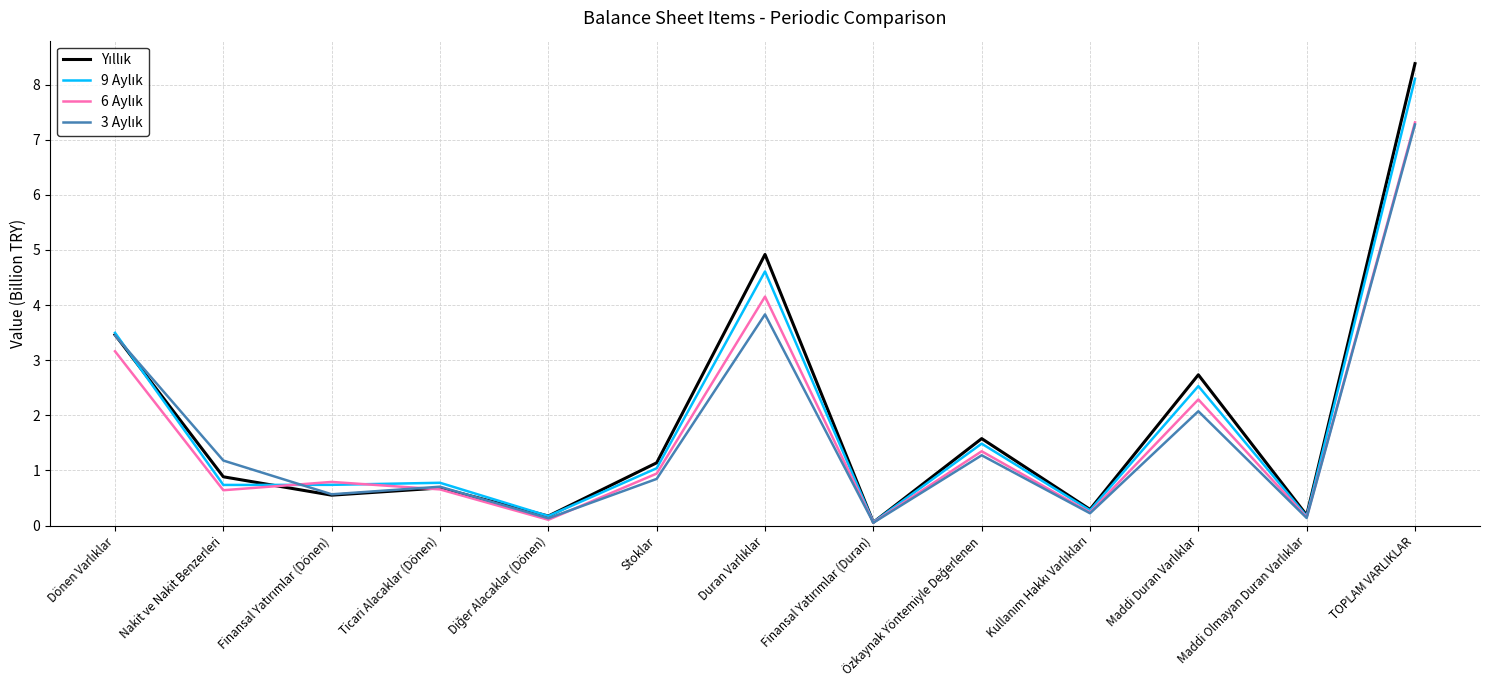

At which category does the chart reach its peak across all series?

TOPLAM VARLIKLAR